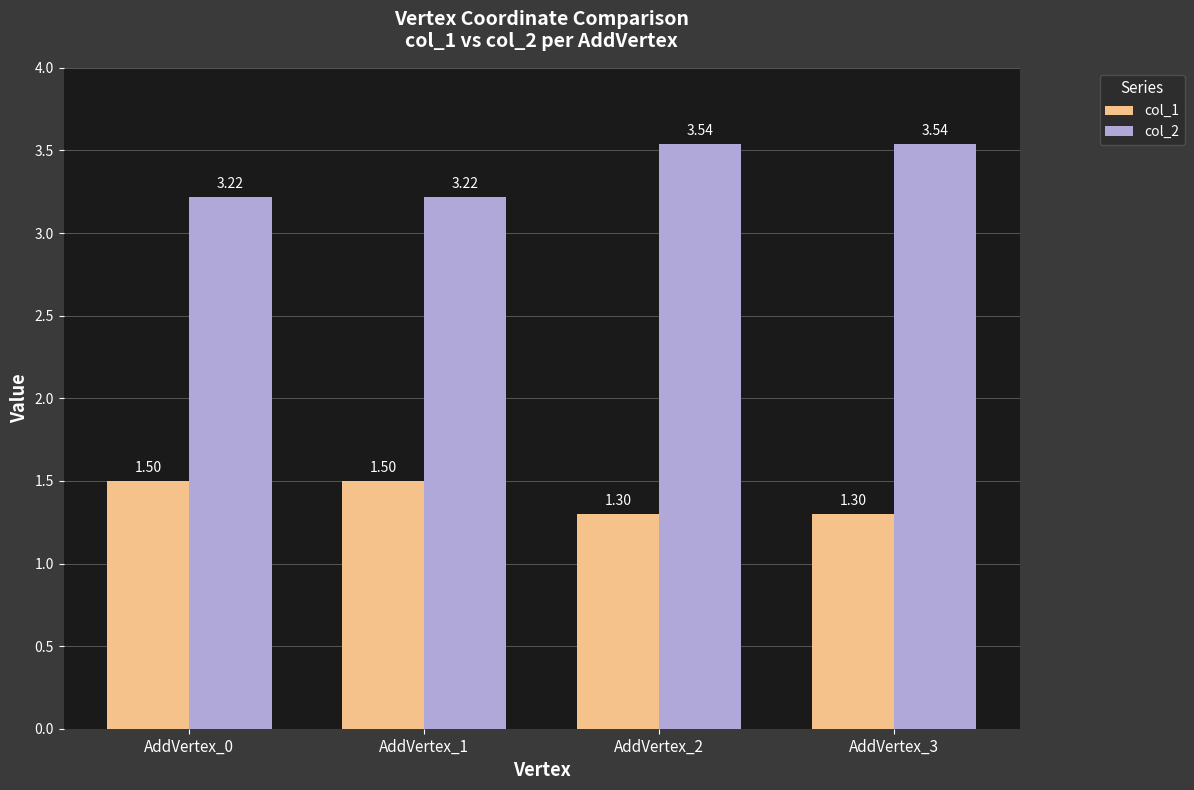

Which series has the largest total across all categories?

col_2